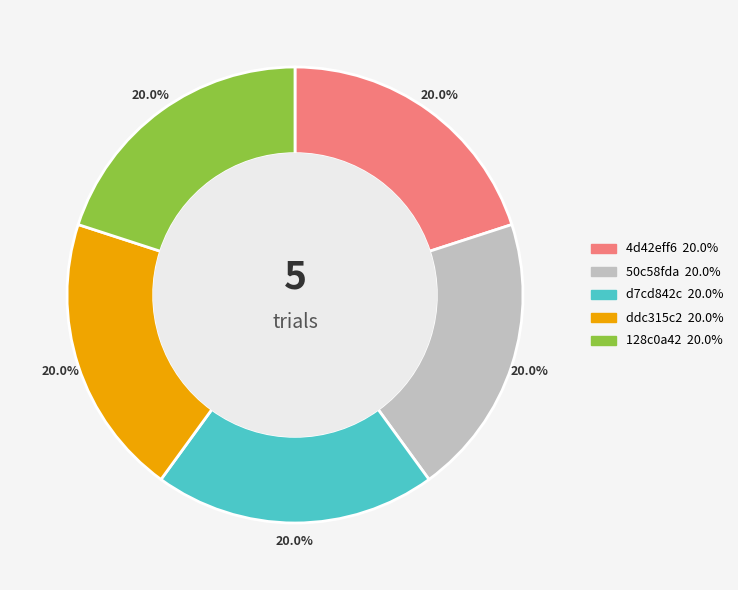

Approximately how many times larger is the value at 128c0a42 compared to 50c58fda?

1.0